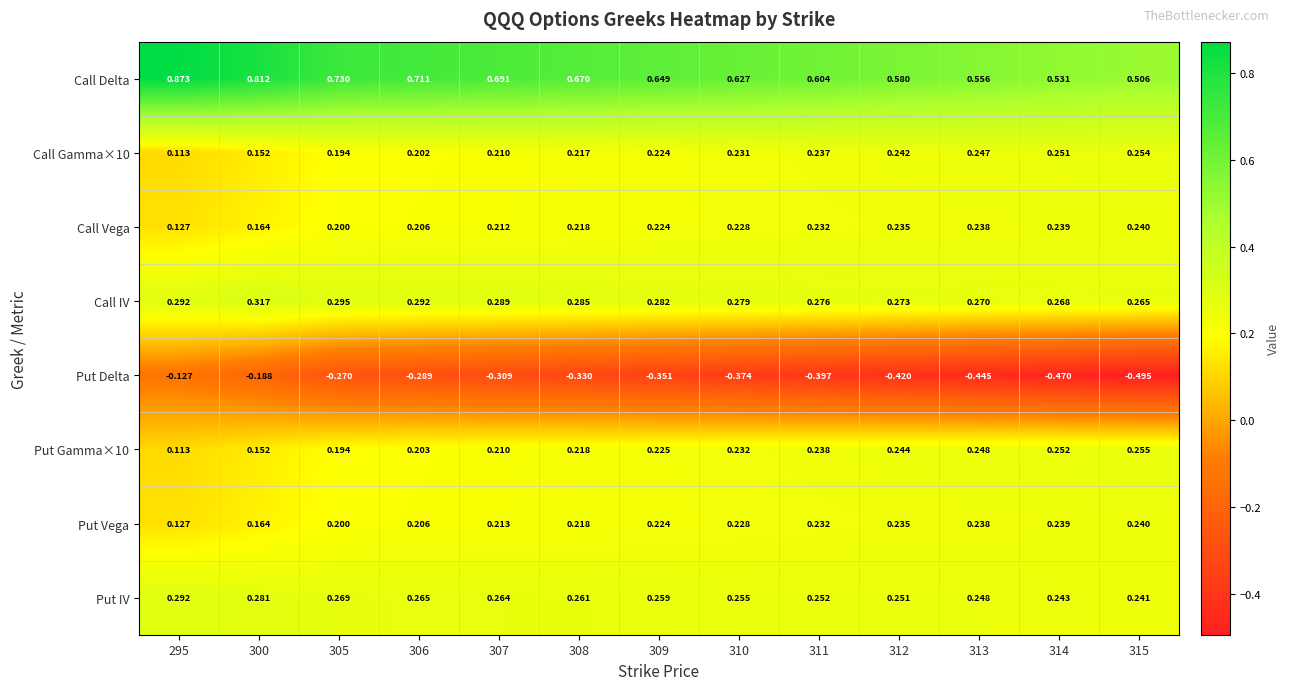

Which series has the largest total across all categories?

Call Delta